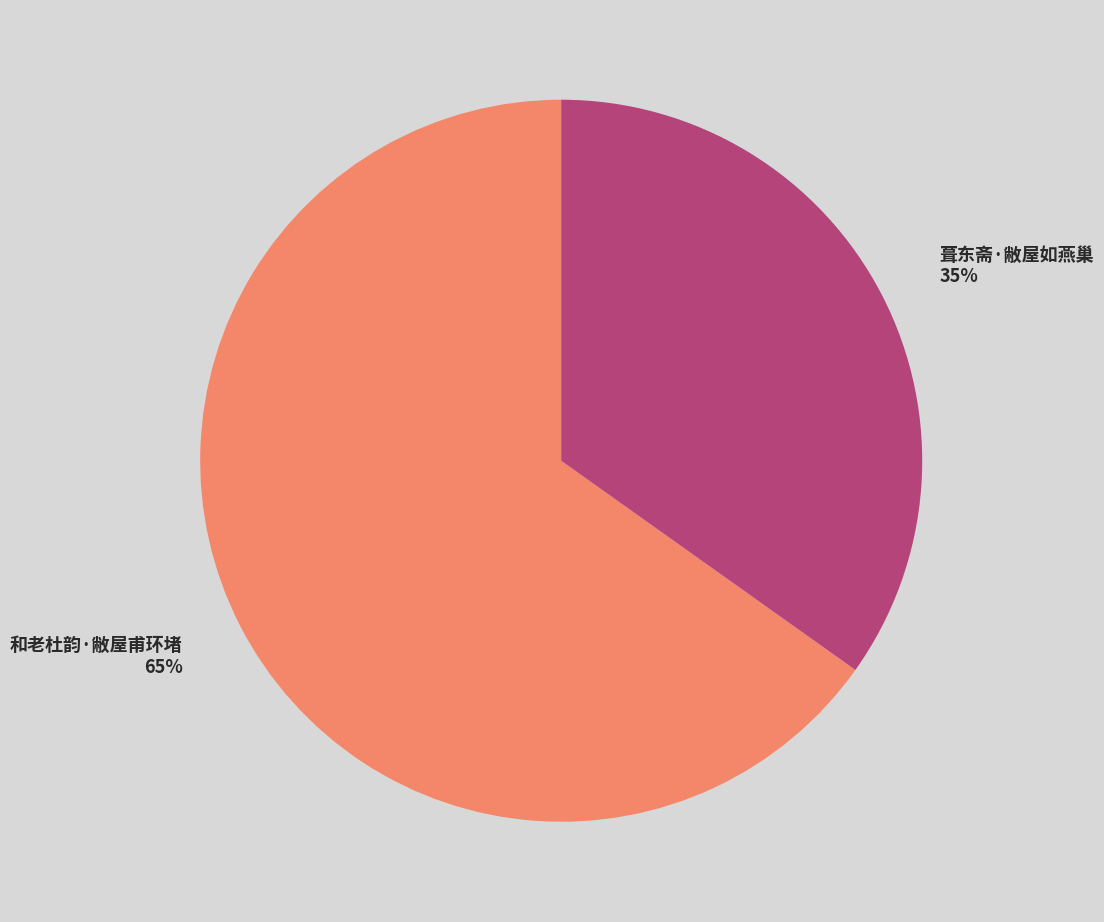

Does 和老杜韵·敝屋甫环堵 represent more than half of the total?

Yes